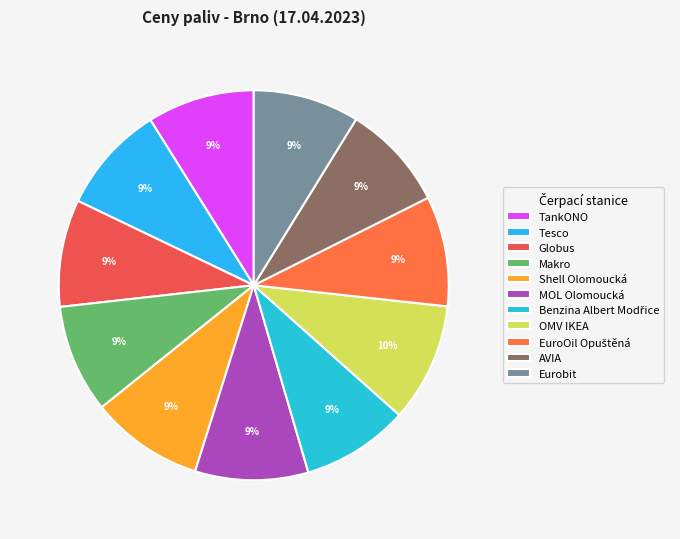

Is it true that TankONO is 22% of the pie?

False